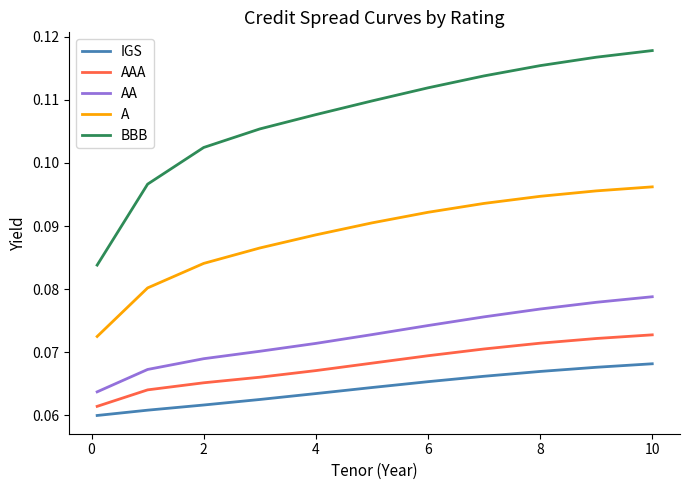

True or false: AAA and AA cross at least once.

False